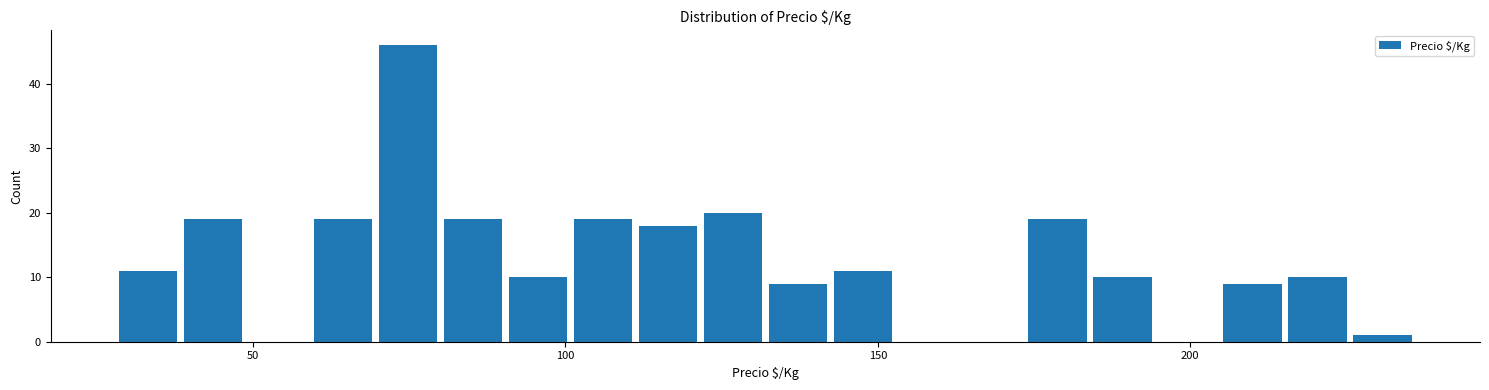

Read against the x-axis, roughly where is the centre of the tallest bar?

75